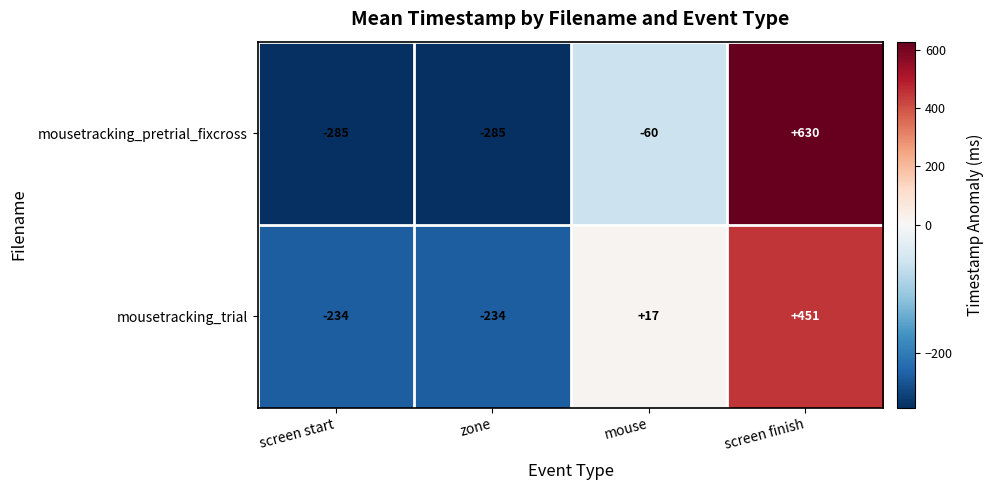

Count the number of data series in this chart.

2